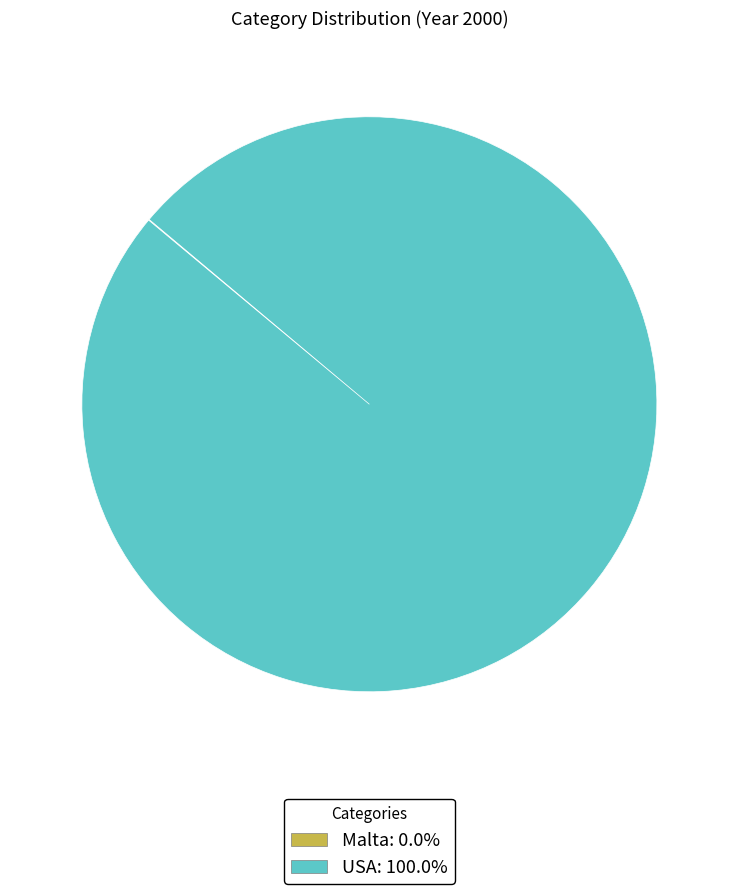

Which slice is the largest?

USA